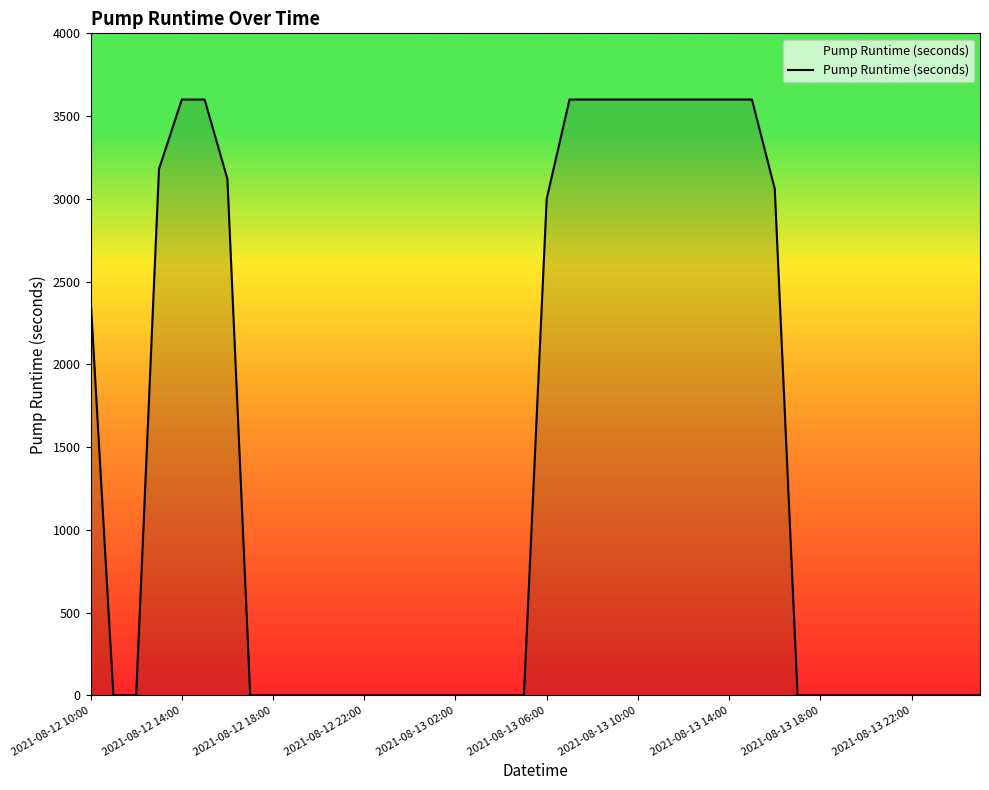

What is the greatest value displayed?

3600